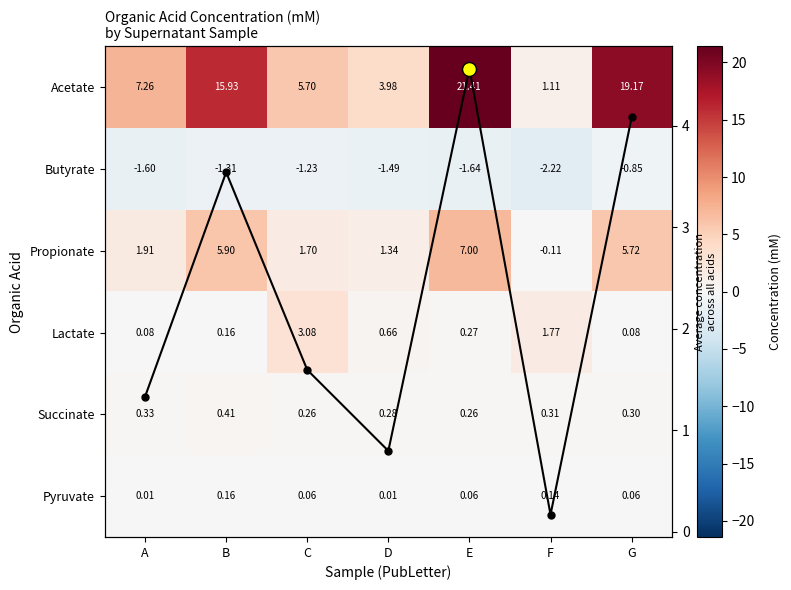

What value does the Succinate series have at G?

0.3